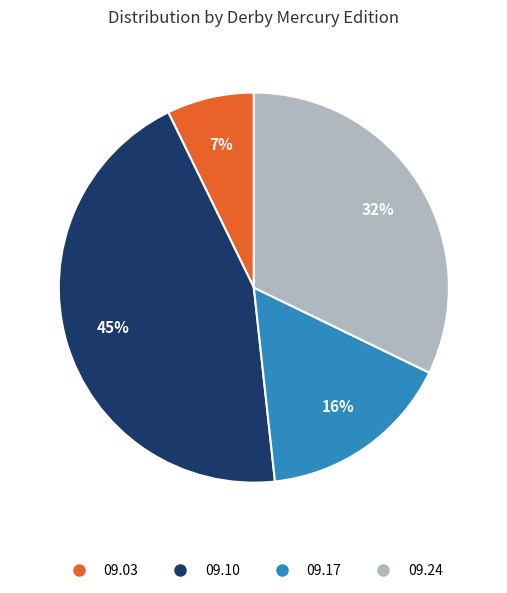

How many slices are in this pie chart?

4